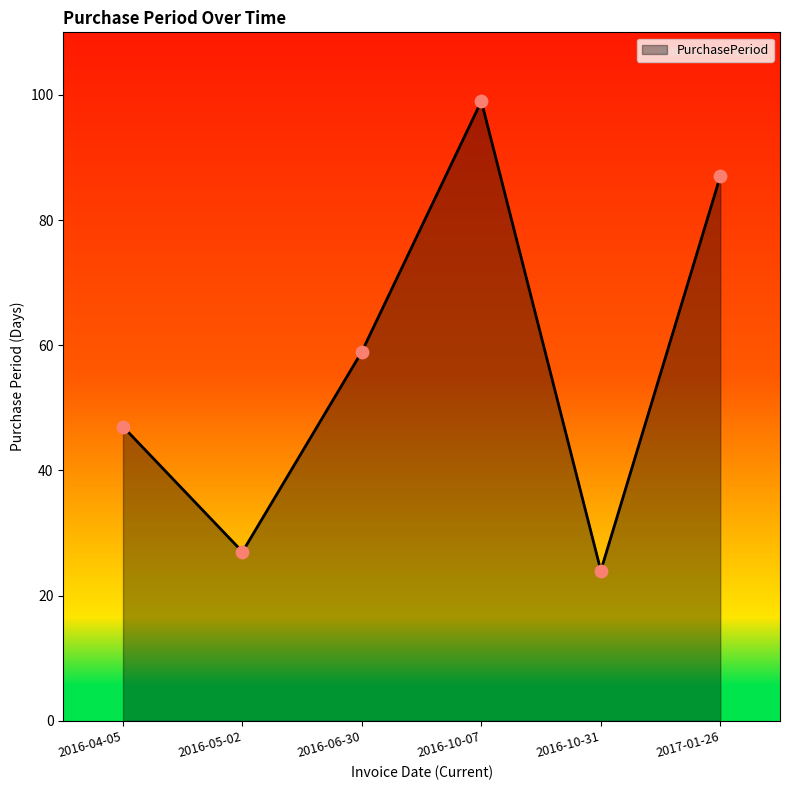

What is the change in value from 2016-04-05 to 2016-06-30?

+12